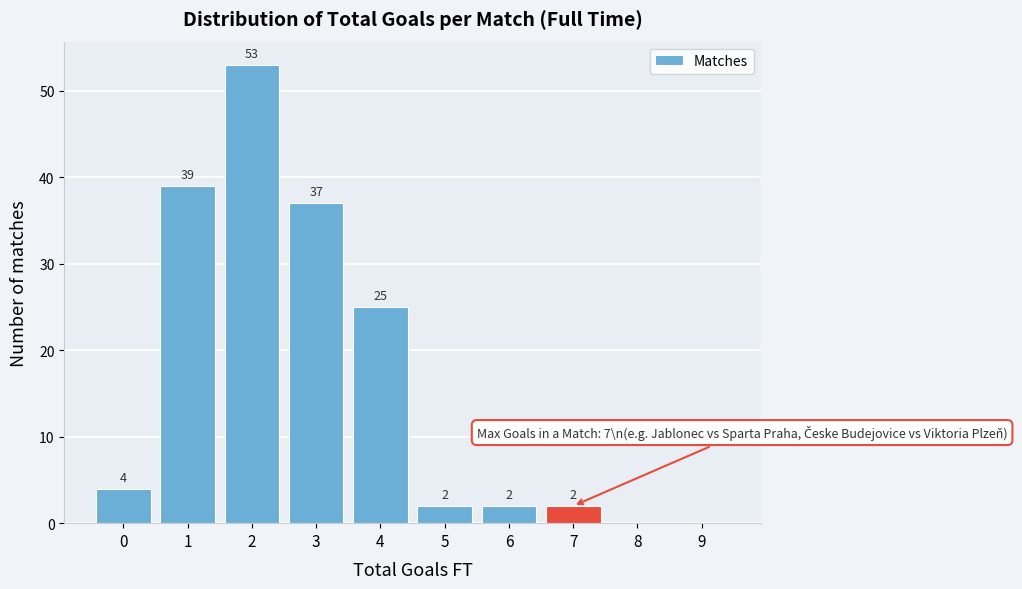

Reading left to right, list all the values displayed in this chart.

0=4	1=39	2=53	3=37	4=25	5=2	6=2	7=2	8=0	9=0